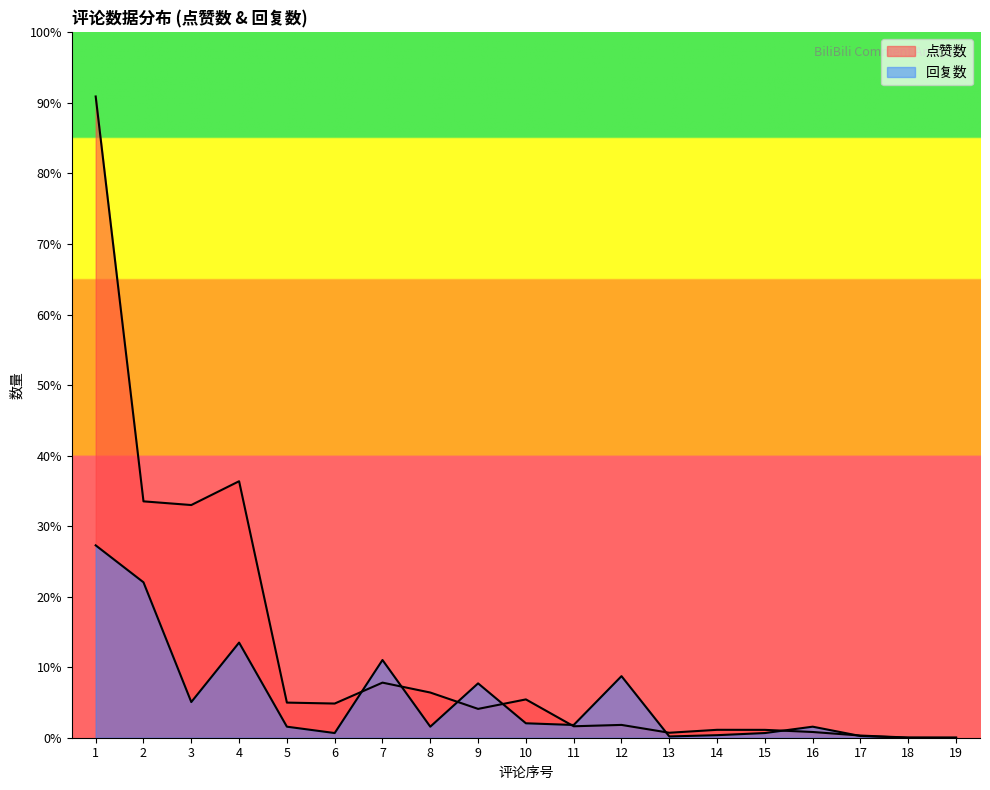

How many times do 点赞数 and 回复数 cross each other?

8